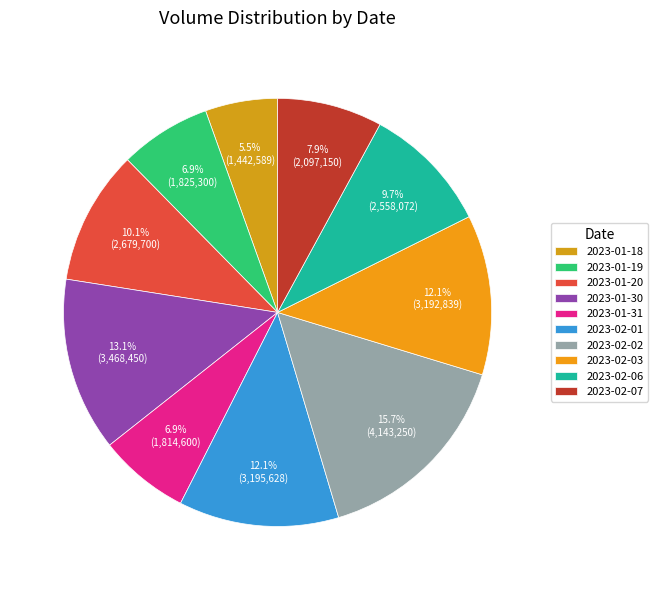

To the nearest percent, what is the combined percentage of 2023-01-18 and 2023-01-20?

16%